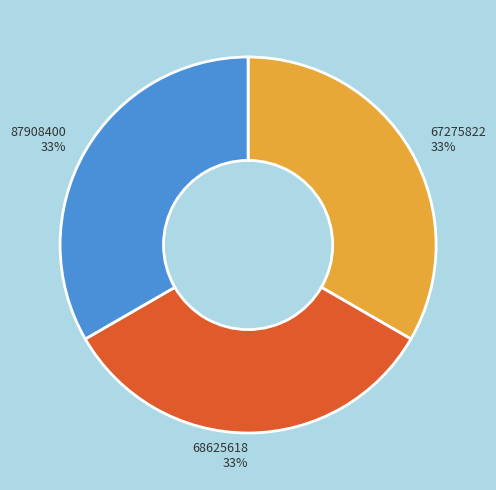

To the nearest percent, what portion does 87908400 represent?

33%